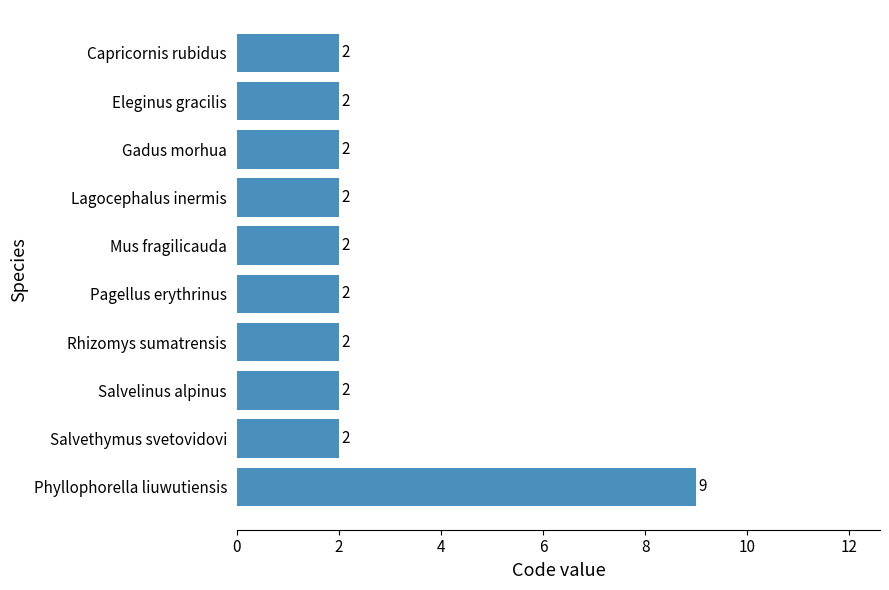

Reading bottom to top, what are all the values shown in this chart?

Phyllophorella liuwutiensis=9	Salvethymus svetovidovi=2	Salvelinus alpinus=2	Rhizomys sumatrensis=2	Pagellus erythrinus=2	Mus fragilicauda=2	Lagocephalus inermis=2	Gadus morhua=2	Eleginus gracilis=2	Capricornis rubidus=2